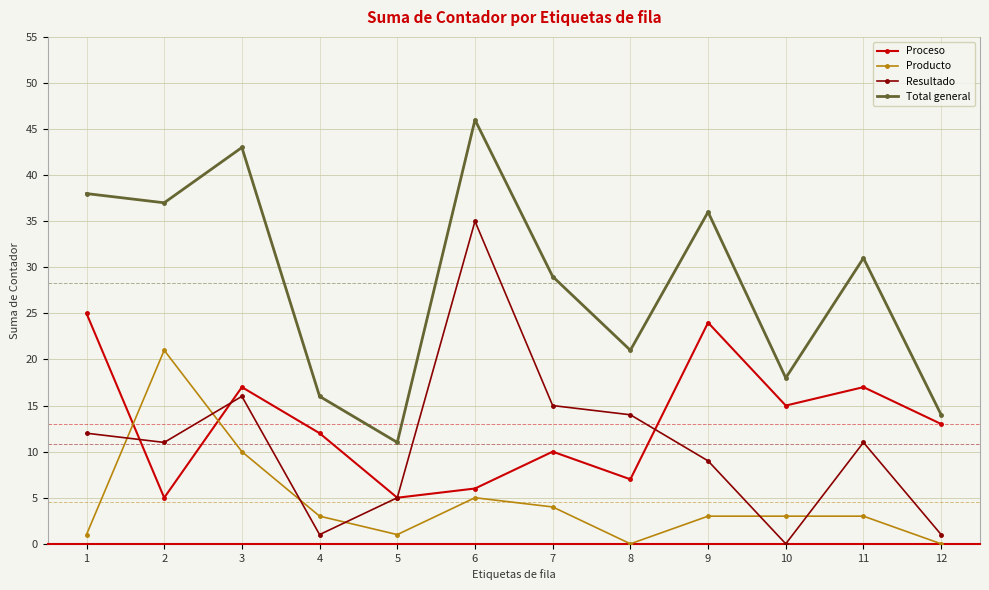

What is the sum of all Total general values?

340